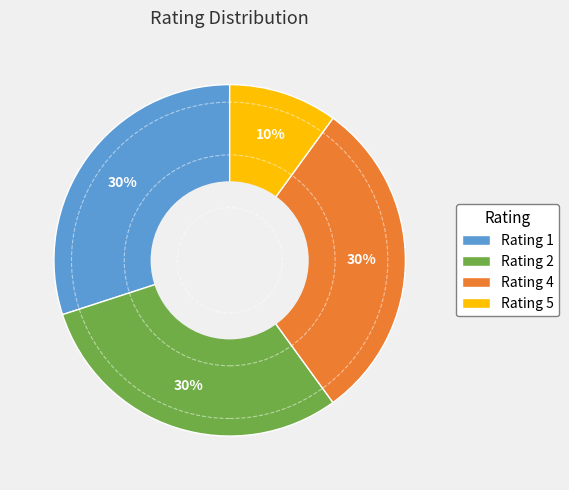

Does any single category account for the majority?

No